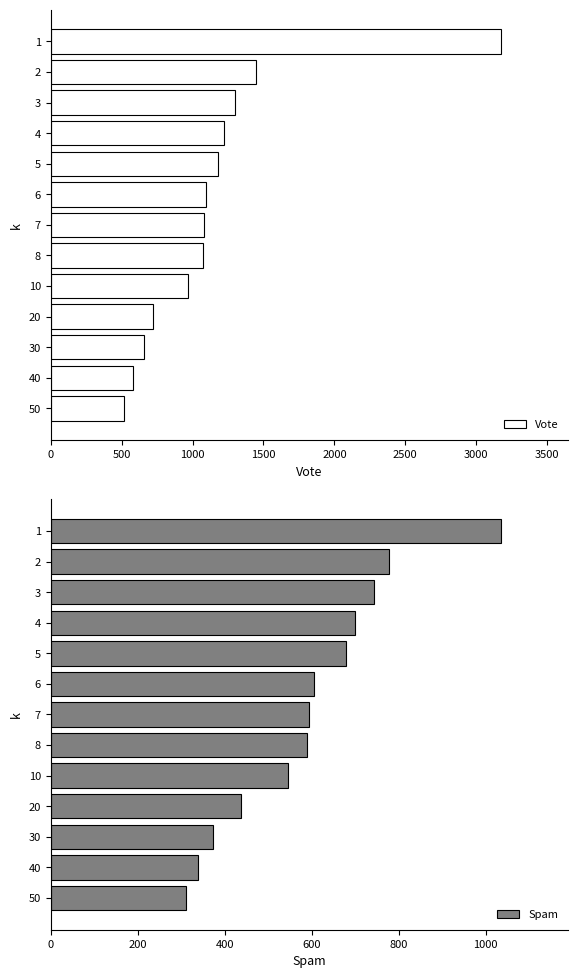

Are the bars grouped side by side (vs. stacked)?

Yes